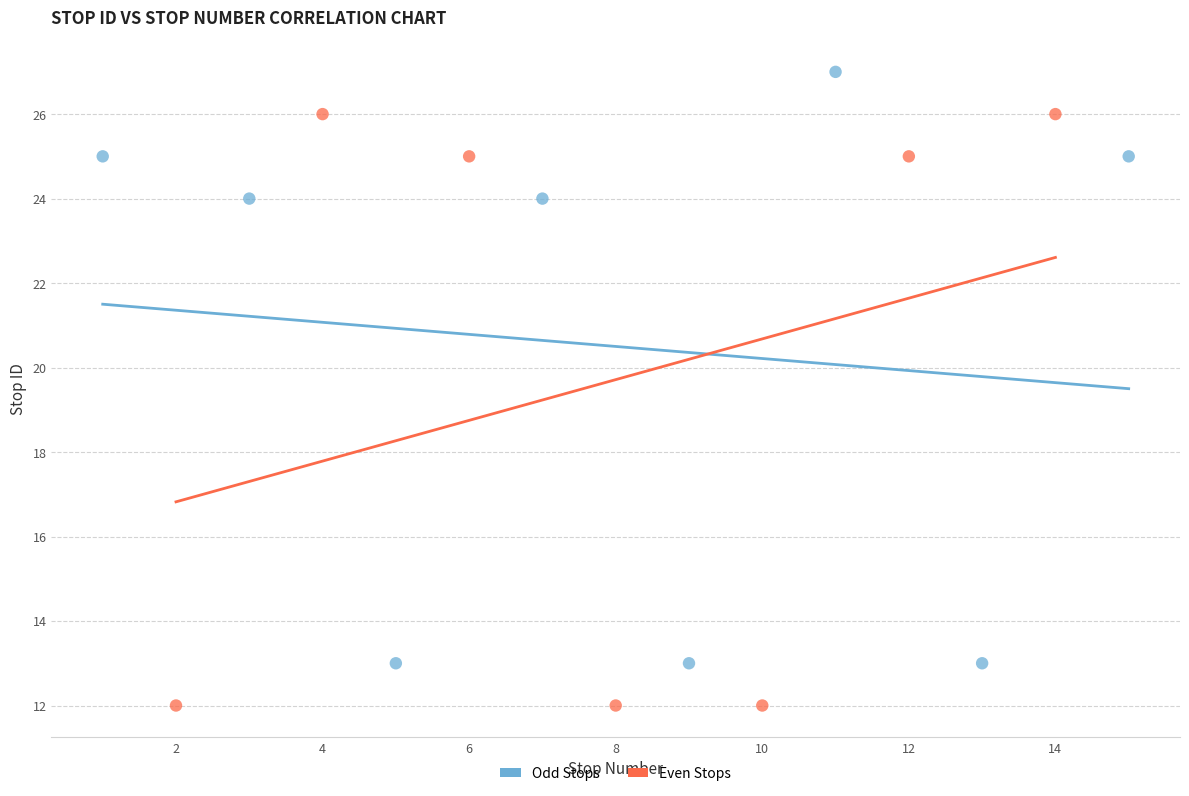

Which series contains the highest Y value?

Odd Stops